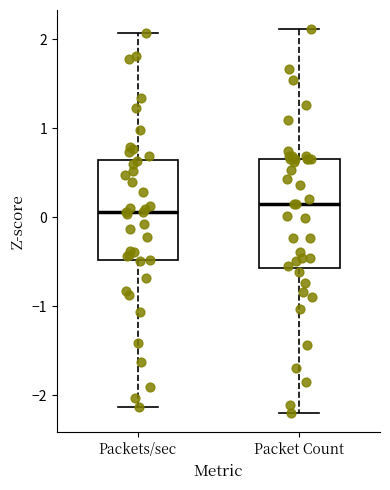

Reading left to right, transcribe this box plot: for each box, give where its median line is, the range the box spans, and where its two whiskers end, as read against the y-axis. The values are not printed on the chart, so give them approximately, as read against the axis.

Packets/sec: median 0.1, box -0.5 to 0.6, whiskers -2.1 to 2.1
Packet Count: median 0.1, box -0.6 to 0.7, whiskers -2.2 to 2.1